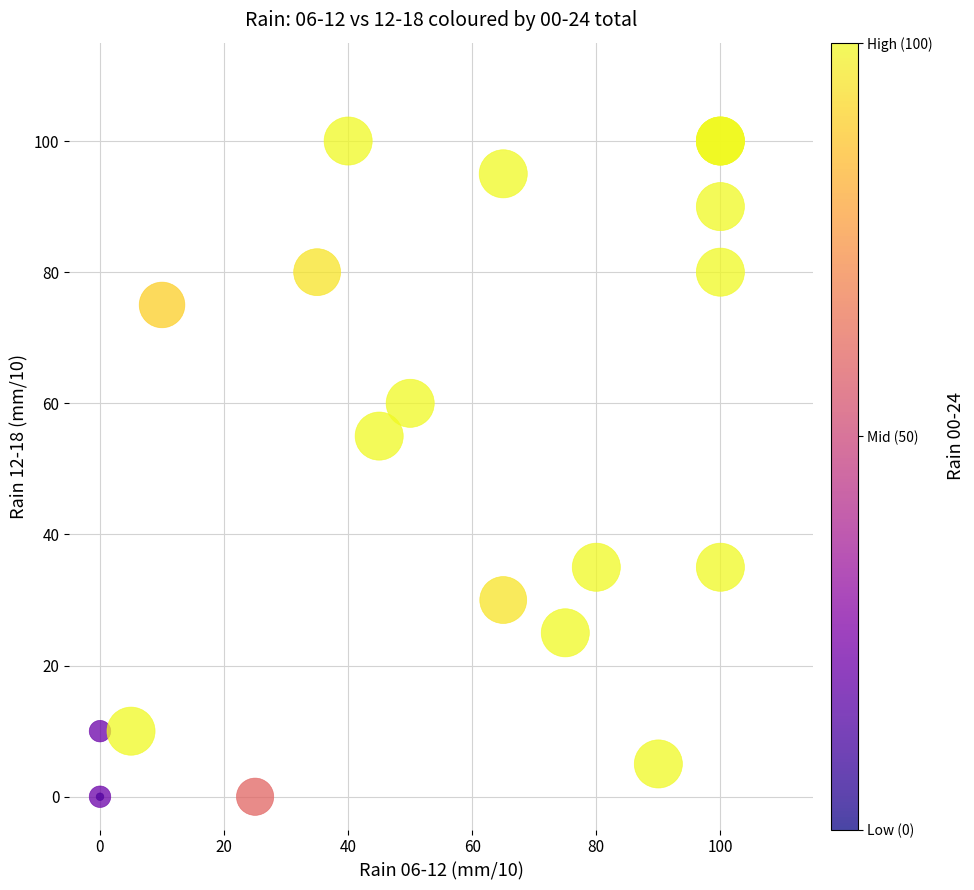

What Y value in the scatter plot is closest to 50?

55